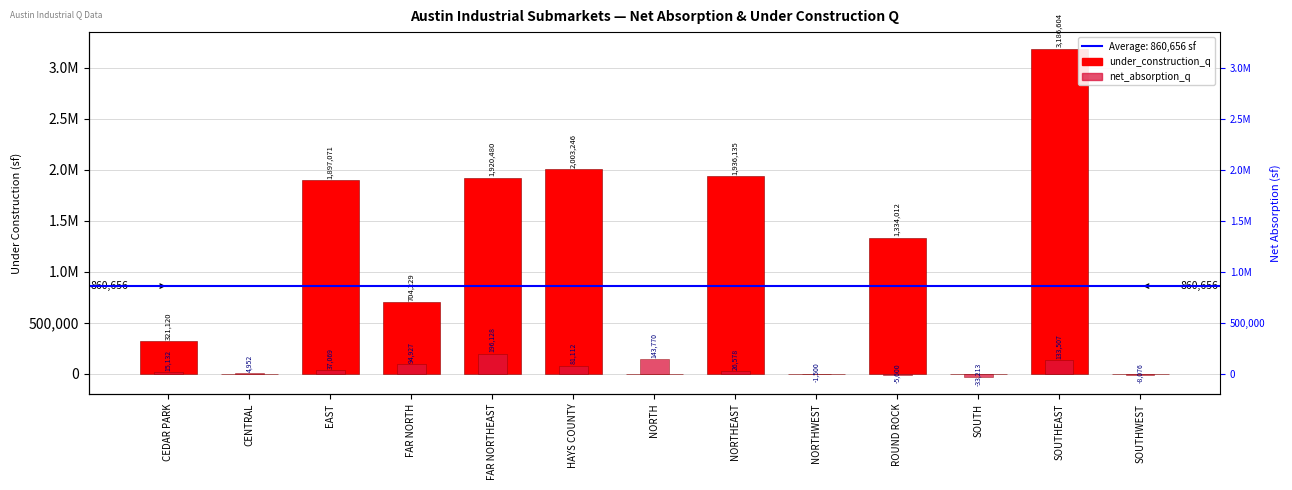

What is the value of the net_absorption_q bar at the 4th from the left?

94927